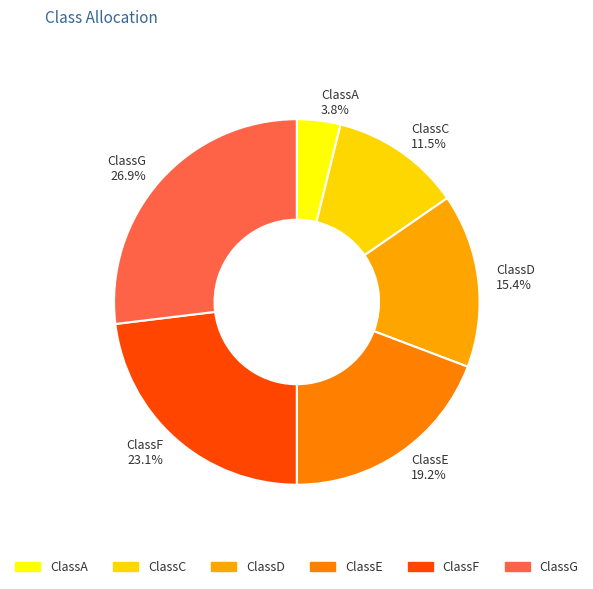

What percentage is the ClassG slice, to the nearest percent?

27%